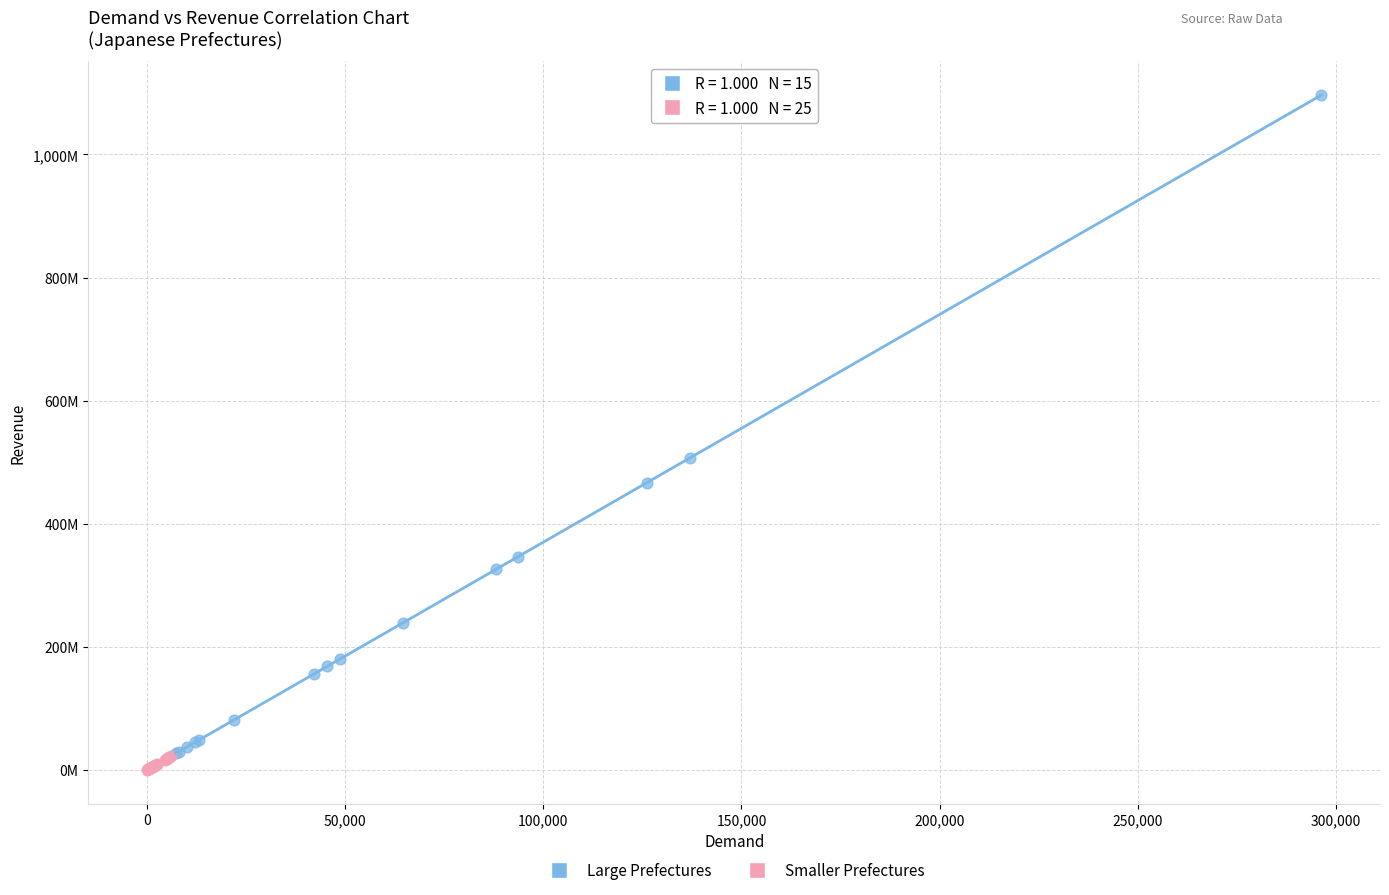

What are all the series names shown in the legend?

Large Prefectures, Smaller Prefectures